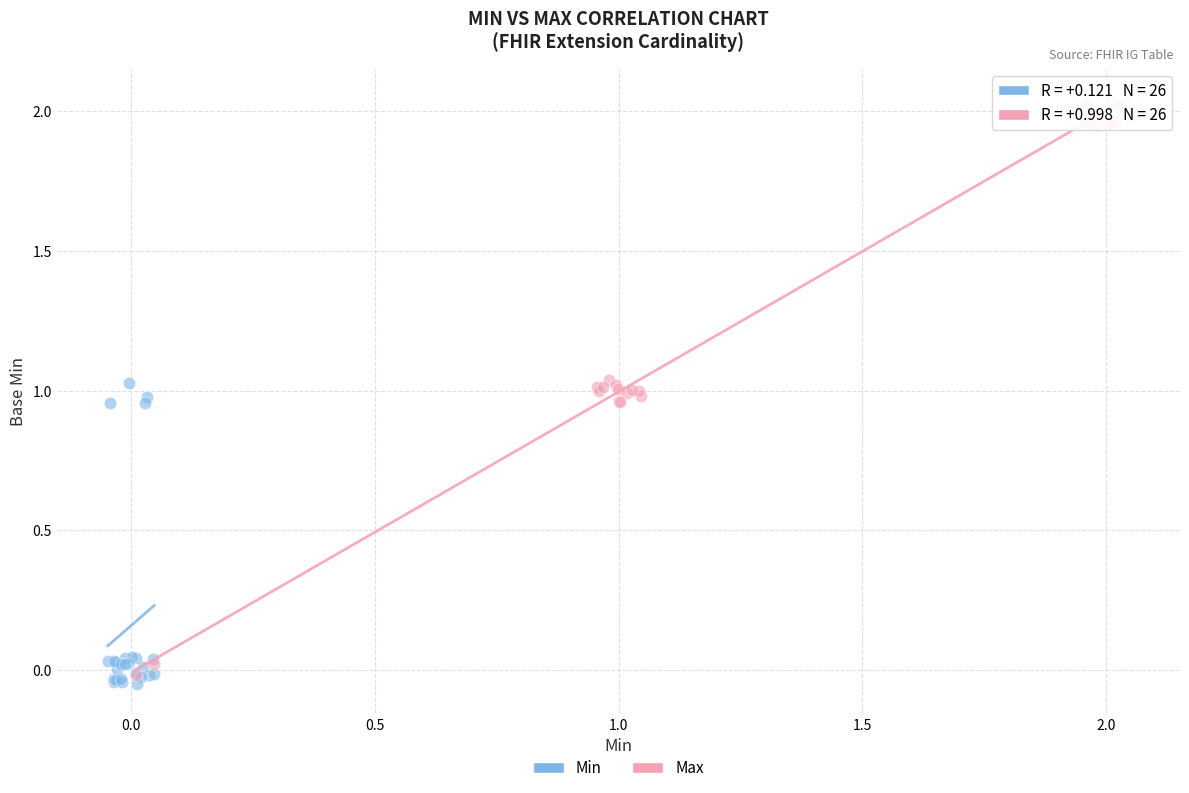

Which series reaches the maximum Y coordinate?

Max